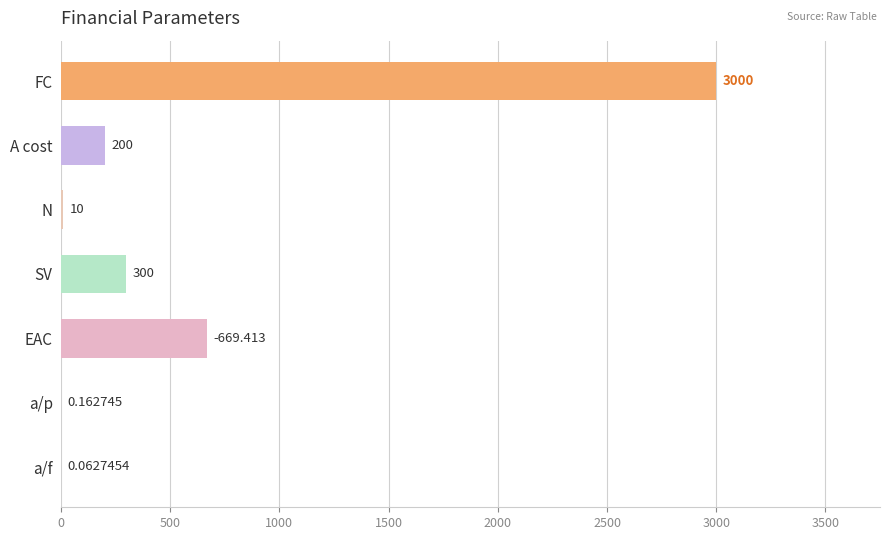

How many distinct data groups are displayed?

1